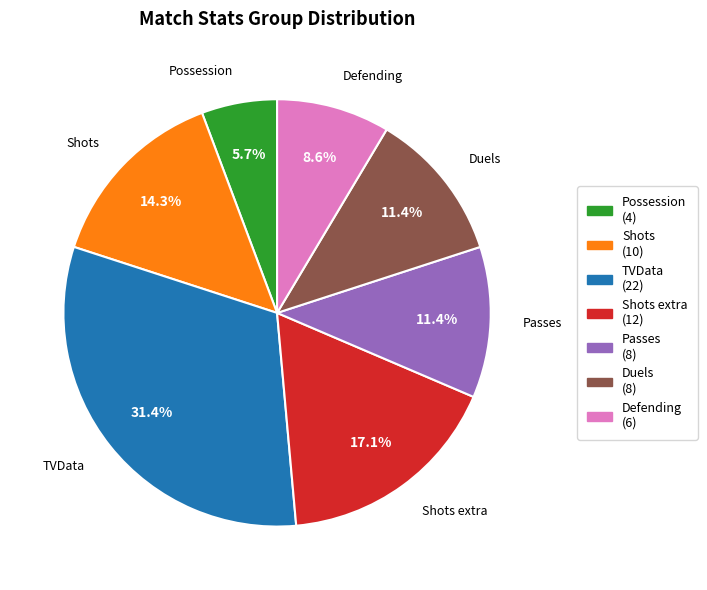

Is it true that Shots is 4% of the pie?

False